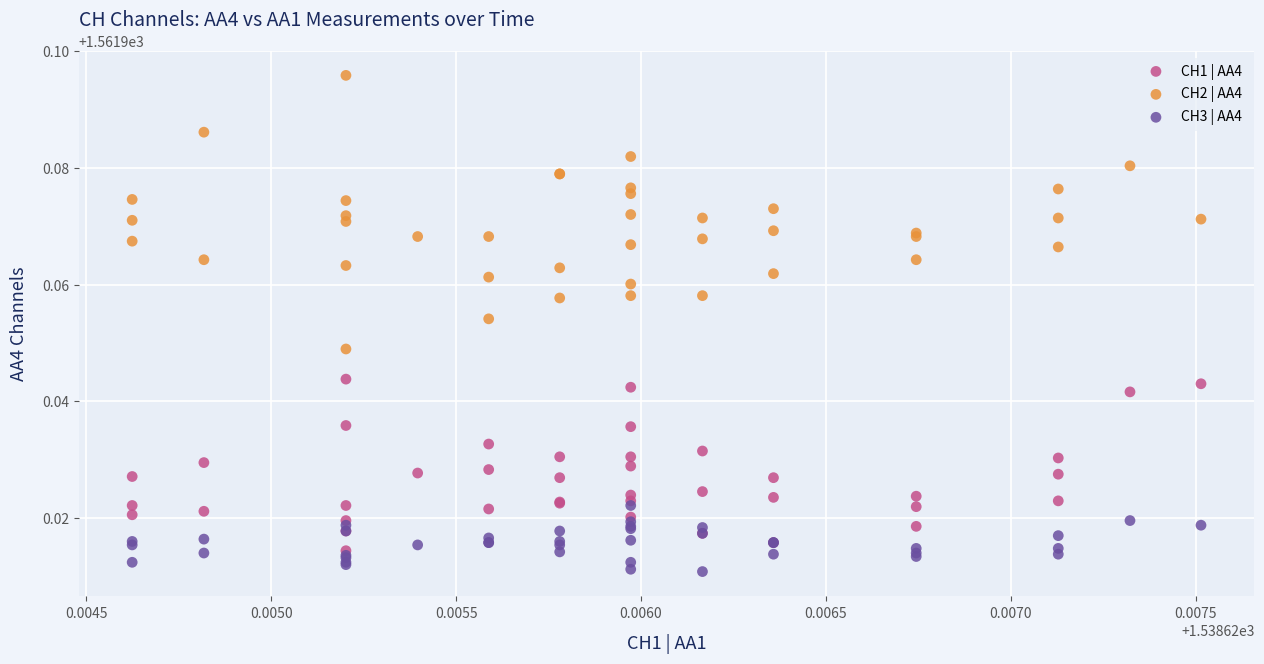

Which series contains the highest Y value?

CH2 | AA4